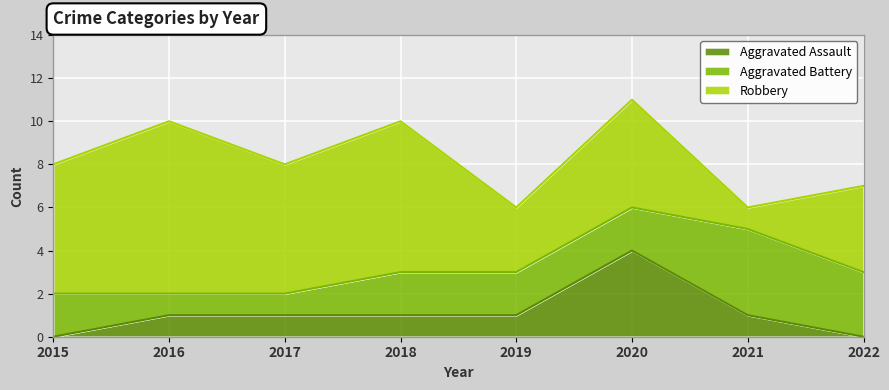

What are all the series names shown in the legend?

Aggravated Assault, Aggravated Battery, Robbery